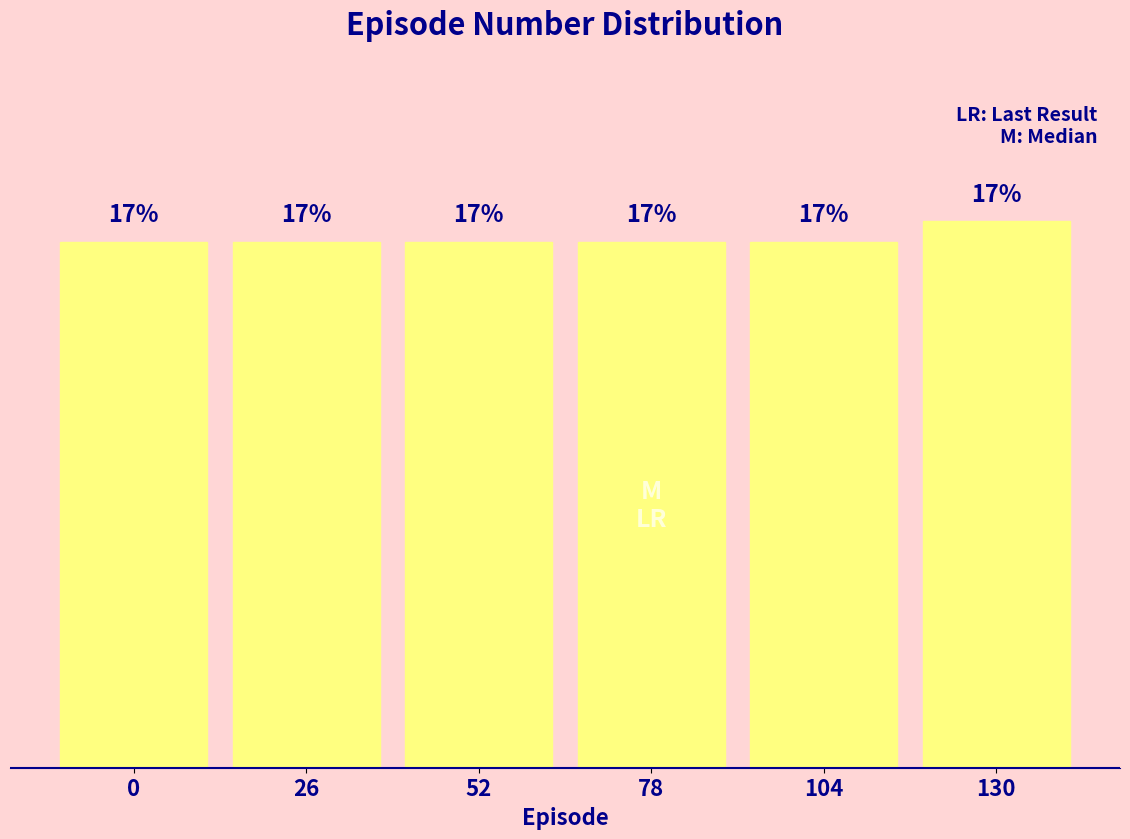

Are the bars horizontal?

No